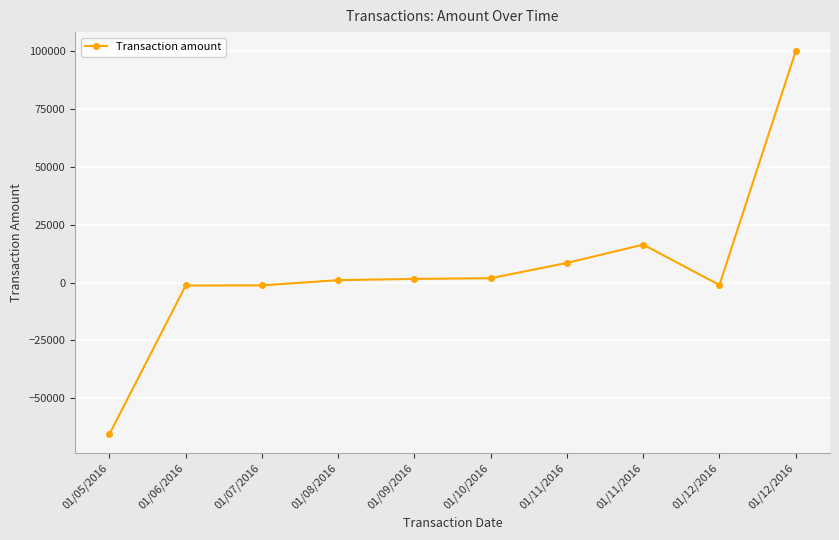

How many lines are shown in the chart?

1